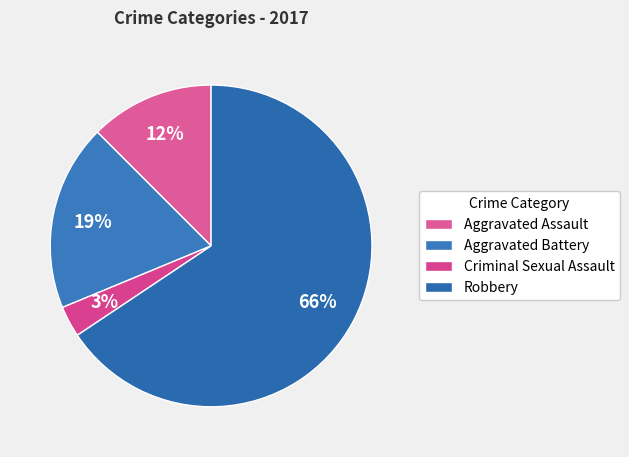

Count the number of slices in the pie.

4